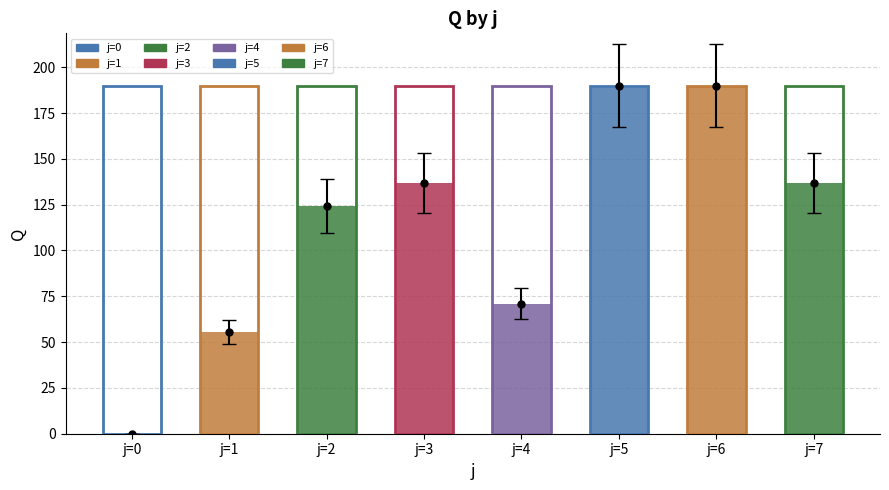

Reading right to left, what are all the values shown in this chart?

Q: 136.6	190.0	190.0	71.0	136.6	124.2	55.6	0.0
s: 1.0	1.0	1.0	1.0	1.0	1.0	1.0	1.0